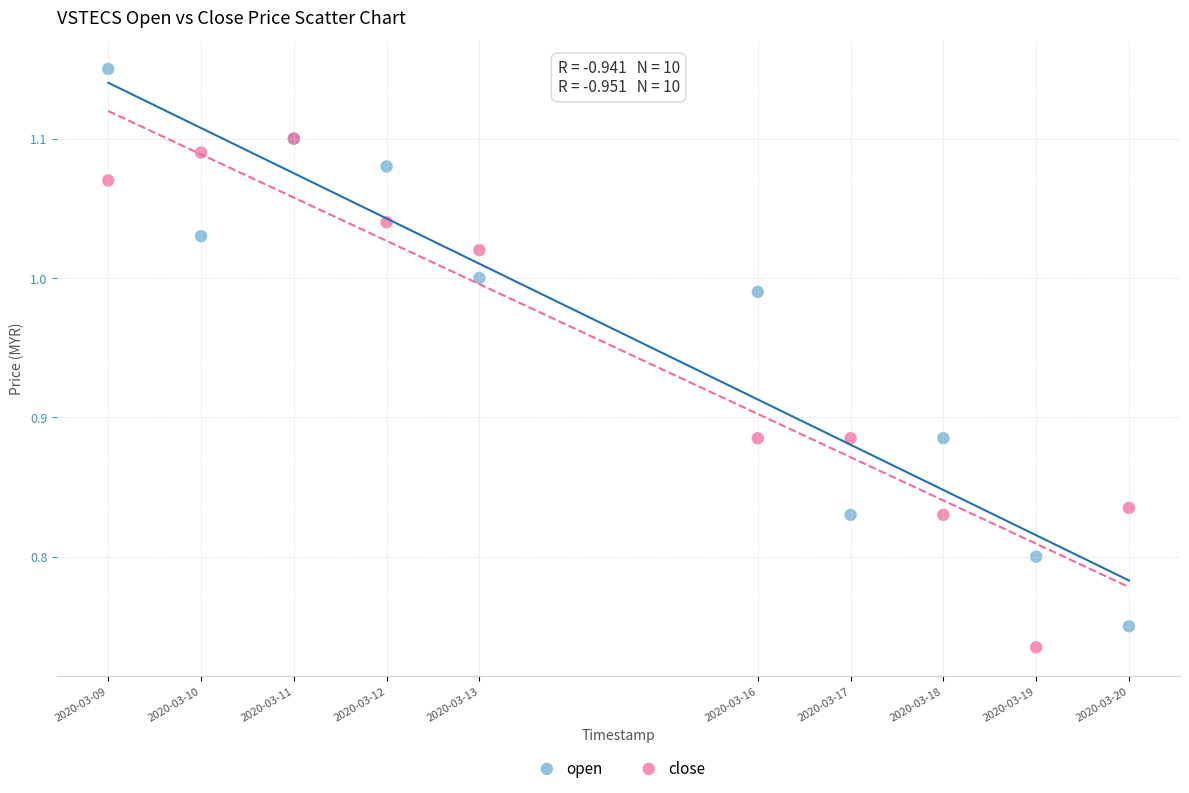

What are all the series names shown in the legend?

open, close